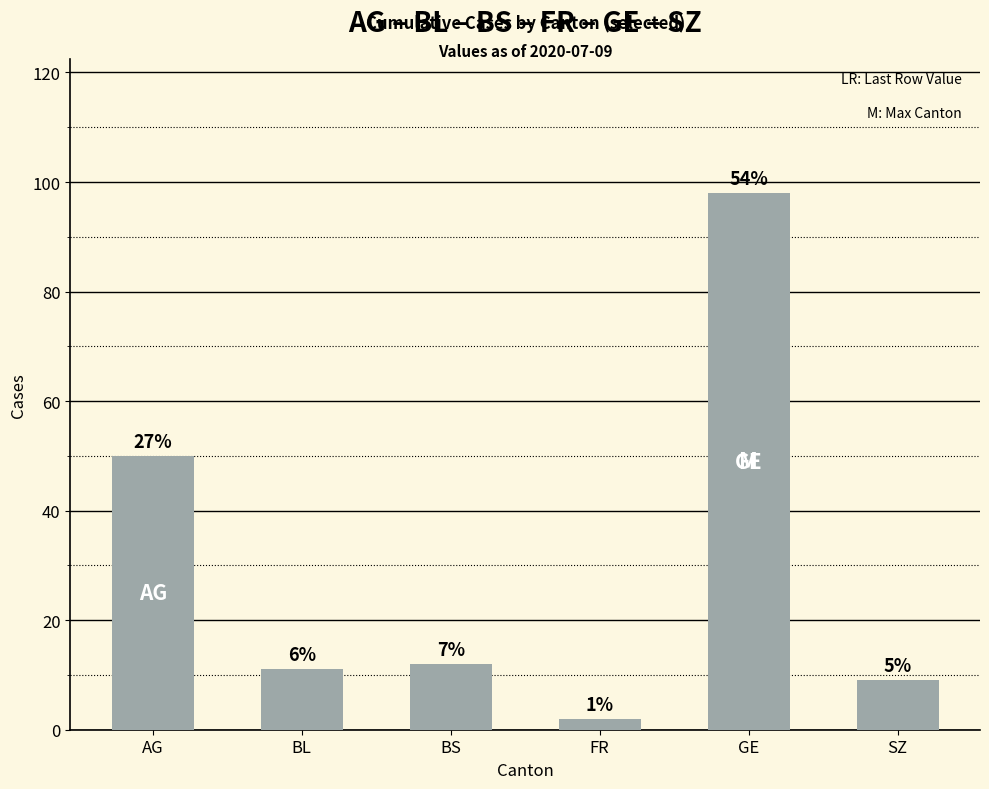

Reading left to right, list all the values displayed in this chart.

50	11	12	2	98	9